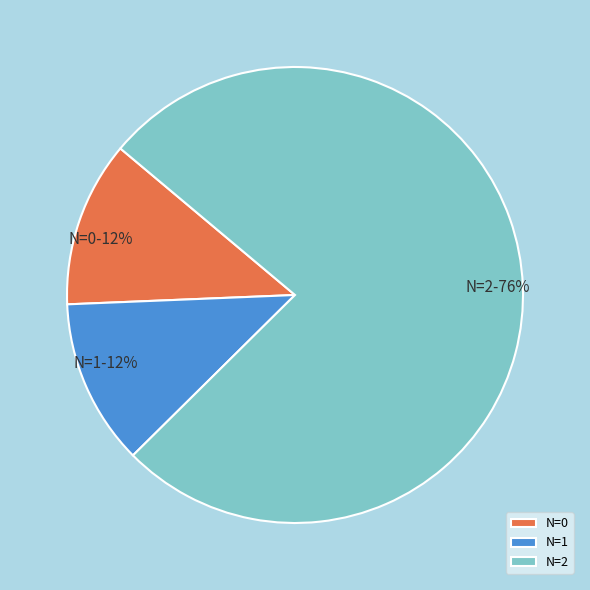

What is the largest slice in the pie chart?

N=2